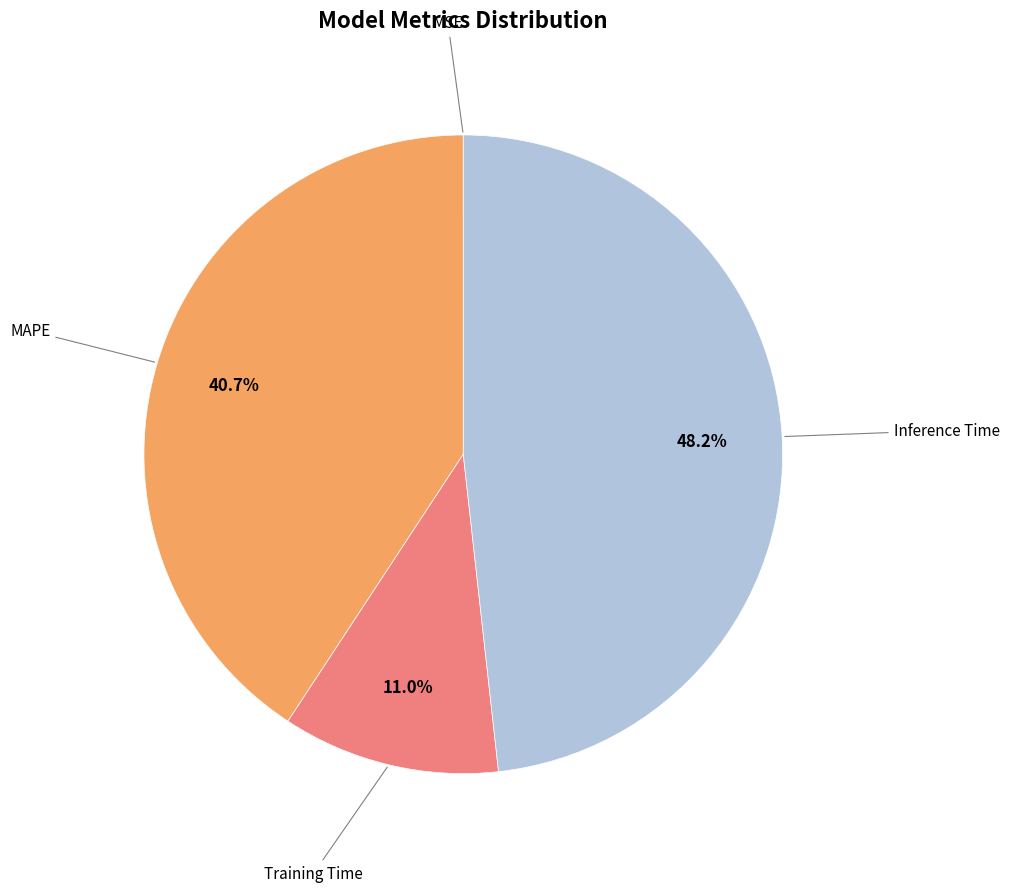

Is there a majority slice in this chart?

No